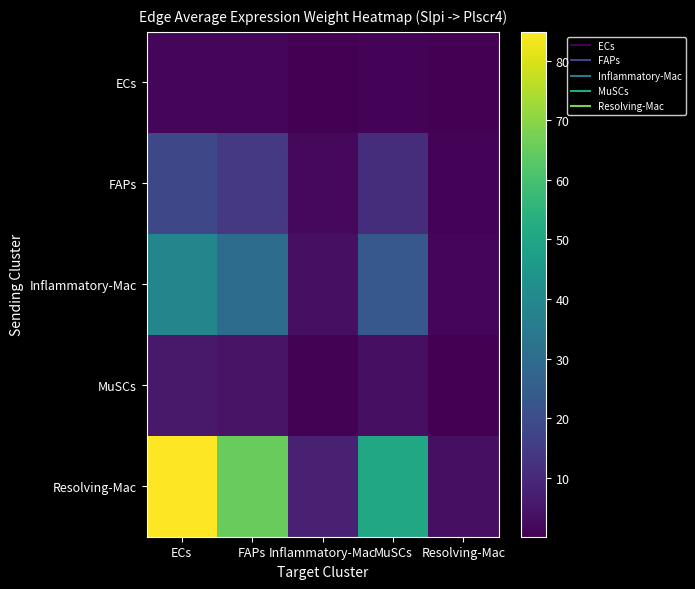

What is the difference between the highest and lowest values at ECs?

83.4